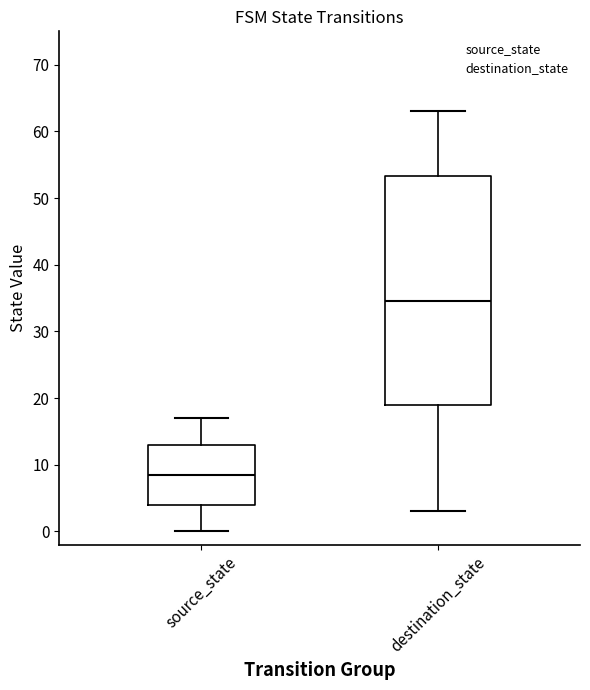

Which box is the tallest, from its lower edge to its upper edge?

destination_state